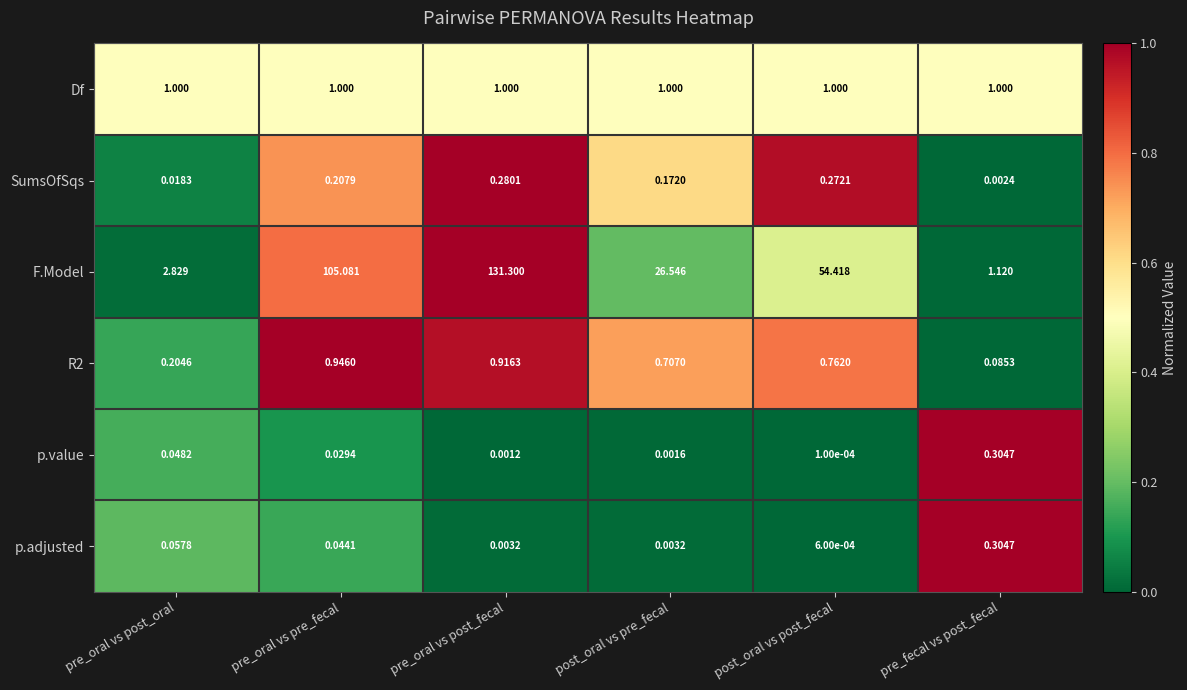

Between pre_oral vs pre_fecal and post_oral vs post_fecal, which series saw the biggest shift?

F.Model